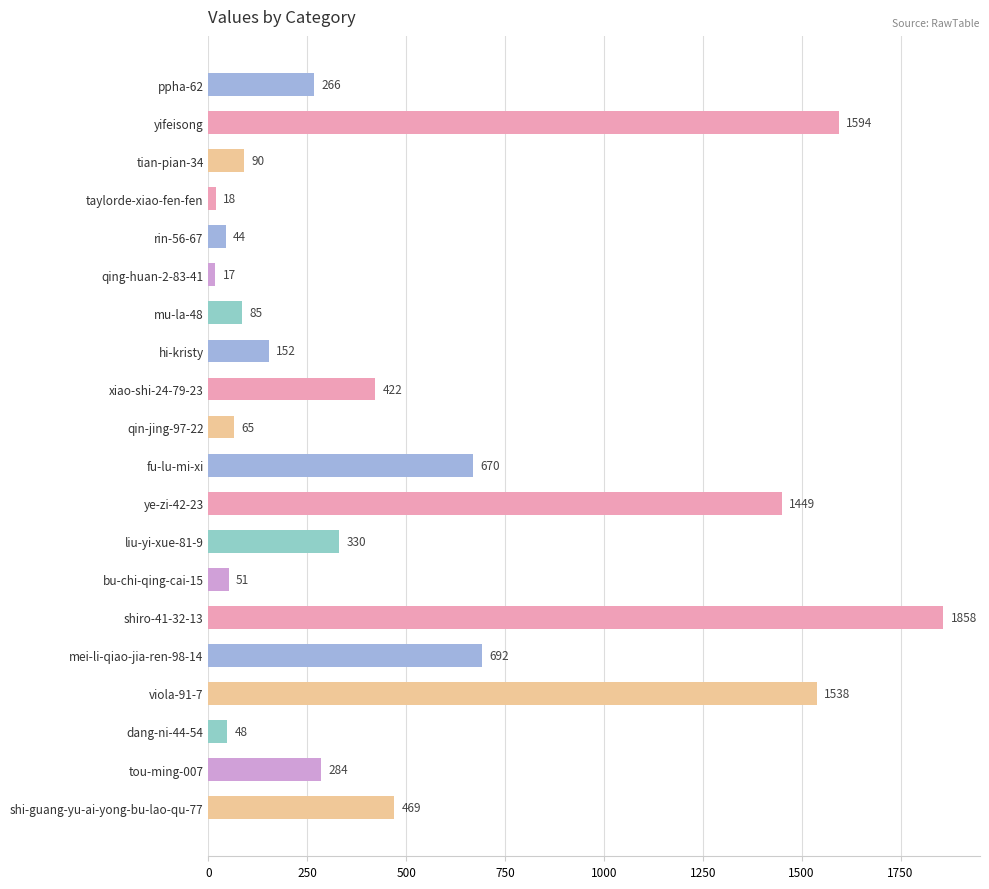

What is the sum of all values?

10142